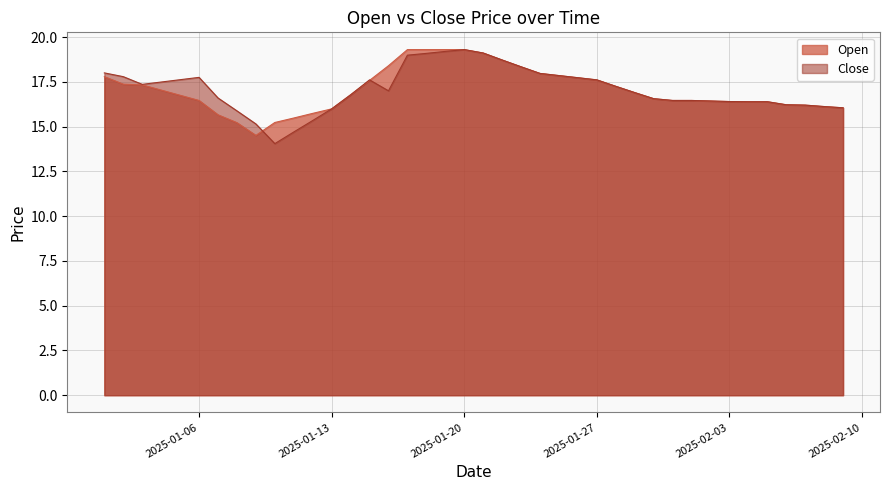

What is the total value across all series at 2025-01-21?

38.2